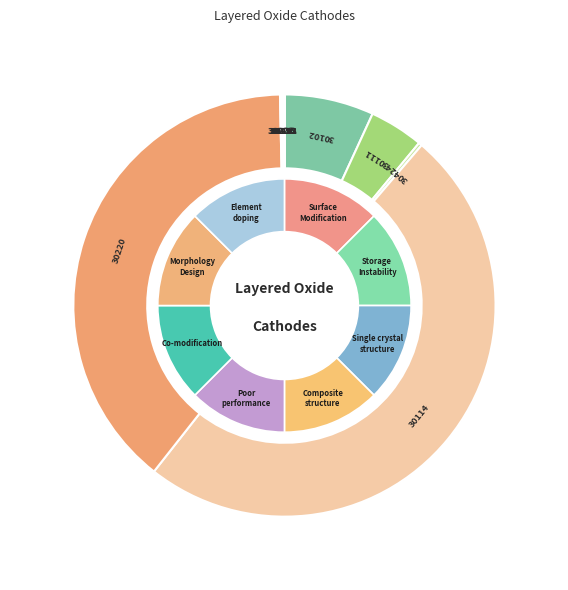

Does any single category account for the majority?

No